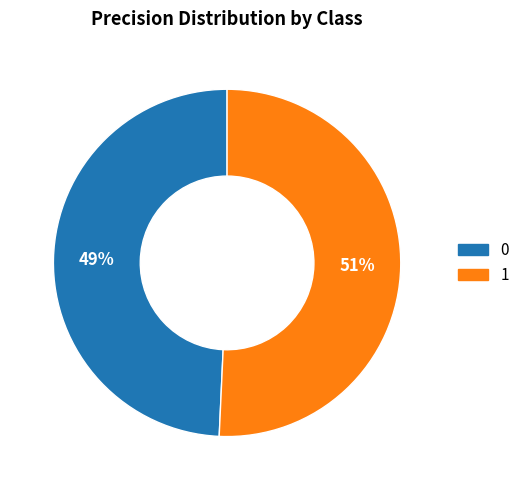

Does any single category account for the majority?

Yes